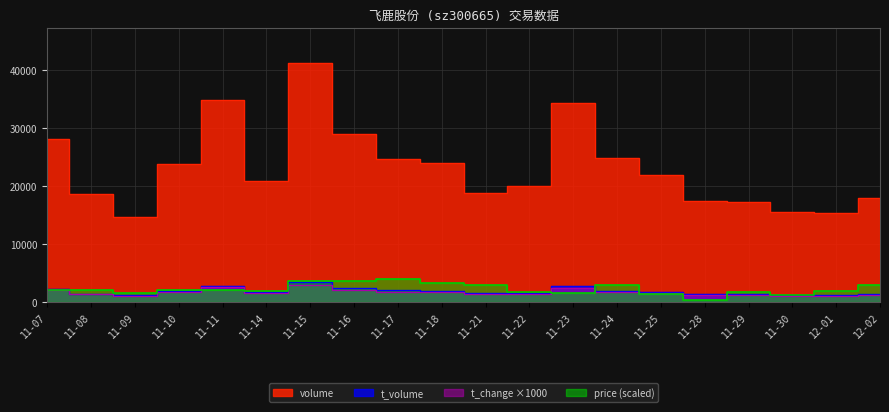

Read the price value at 12-02.

3000.0